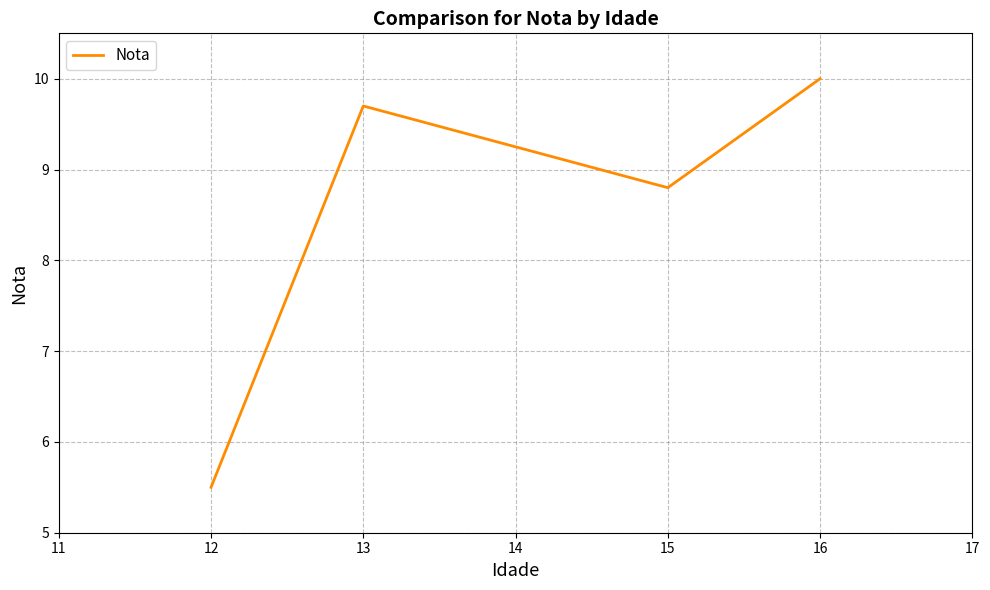

What is the change in value from 12 to 13?

+4.2